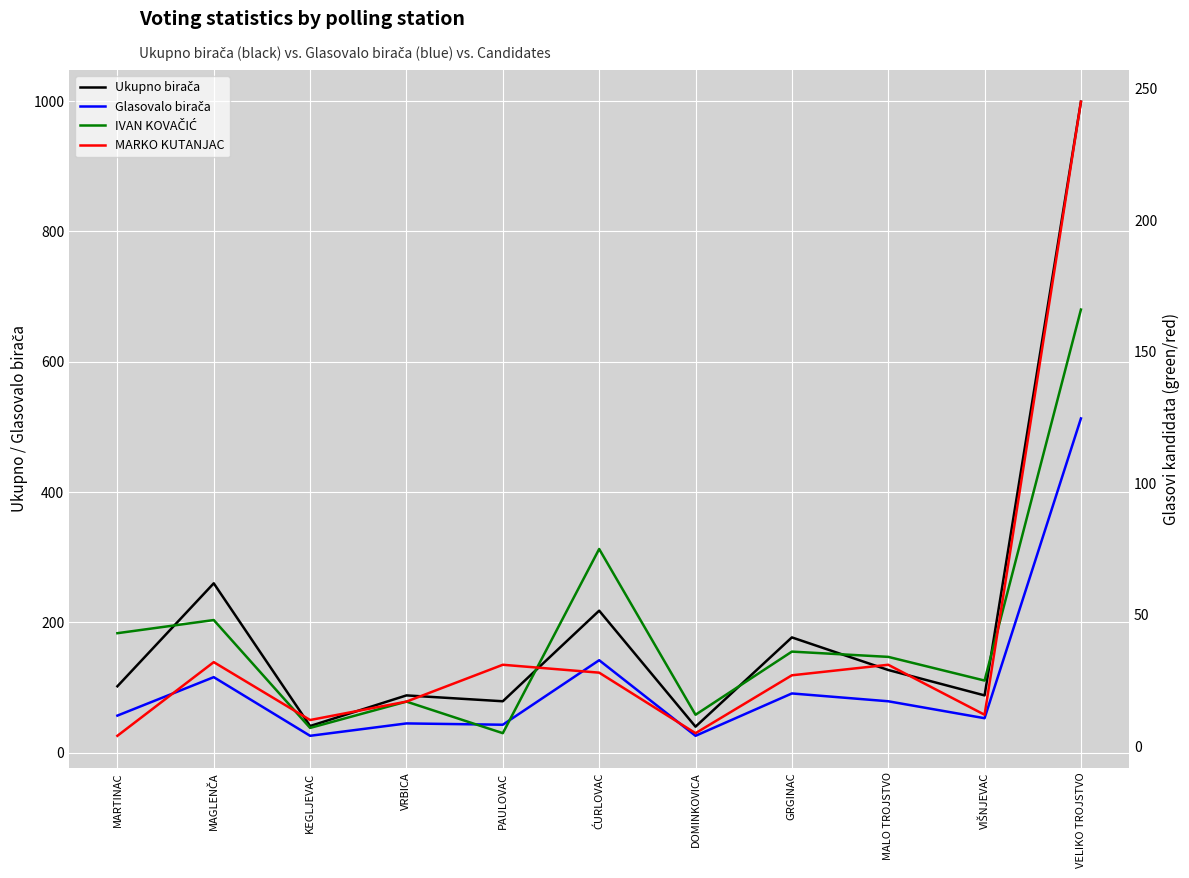

Reading left to right, transcribe all the data shown in this chart.

Ukupno birača: 102	260	41	88	79	218	40	177	127	88	999
Glasovalo birača: 57	116	26	45	43	142	26	91	79	53	513
IVAN KOVAČIĆ: 43	48	7	17	5	75	12	36	34	25	166
MARKO KUTANJAC: 4	32	10	17	31	28	5	27	31	12	245